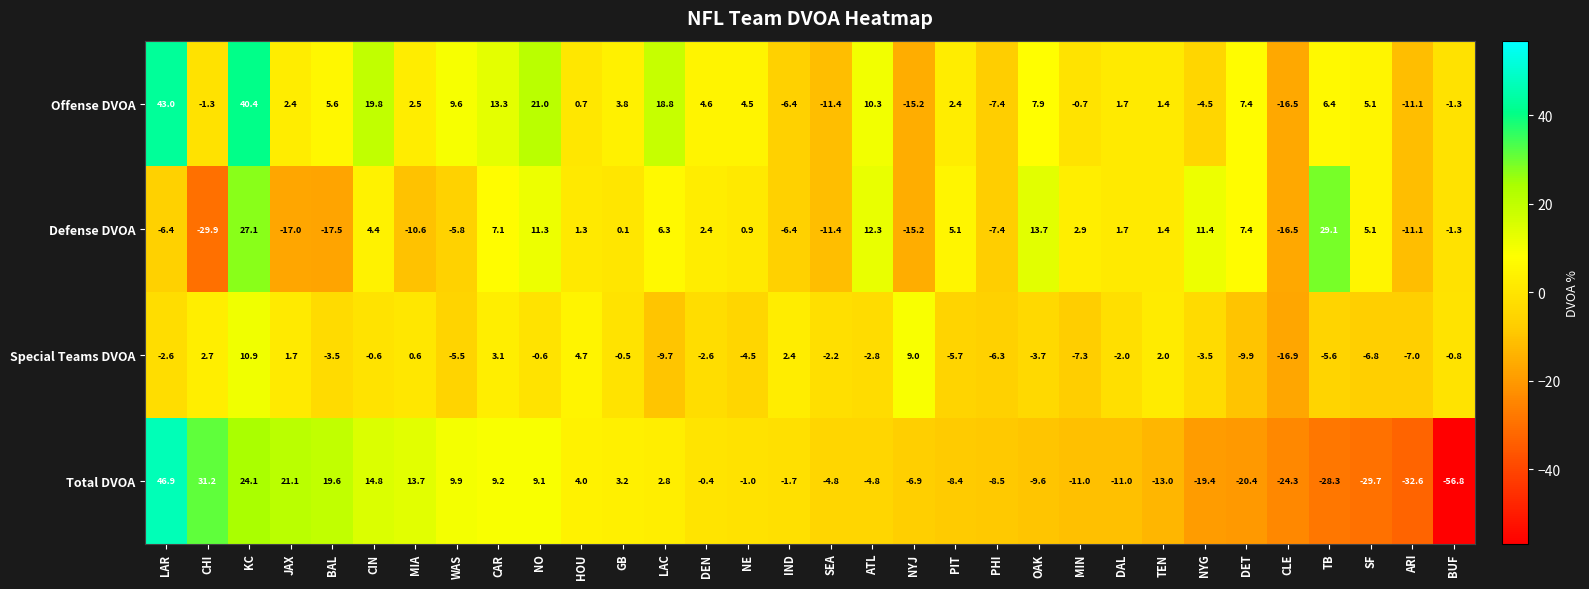

What is the total value across all series at BAL?

4.2